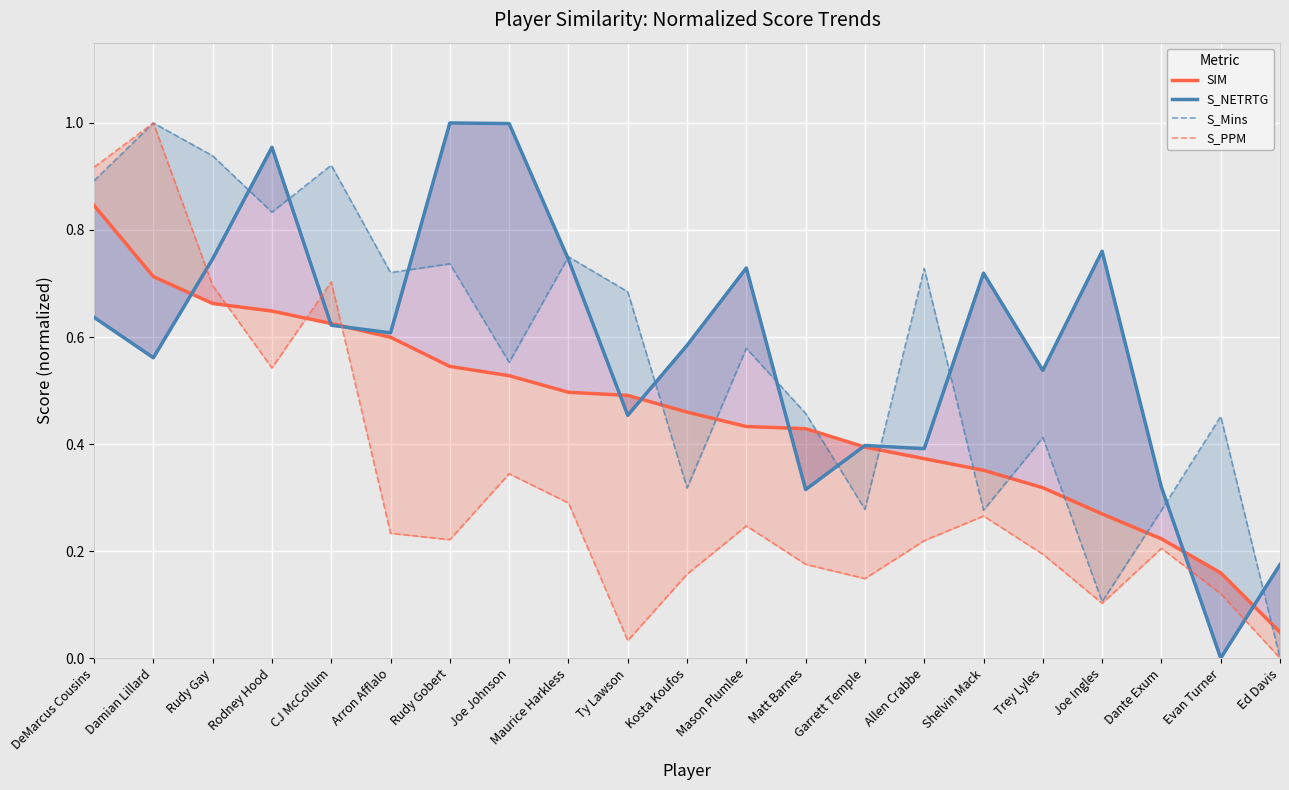

What is the label of the 5th point from the left?

CJ McCollum